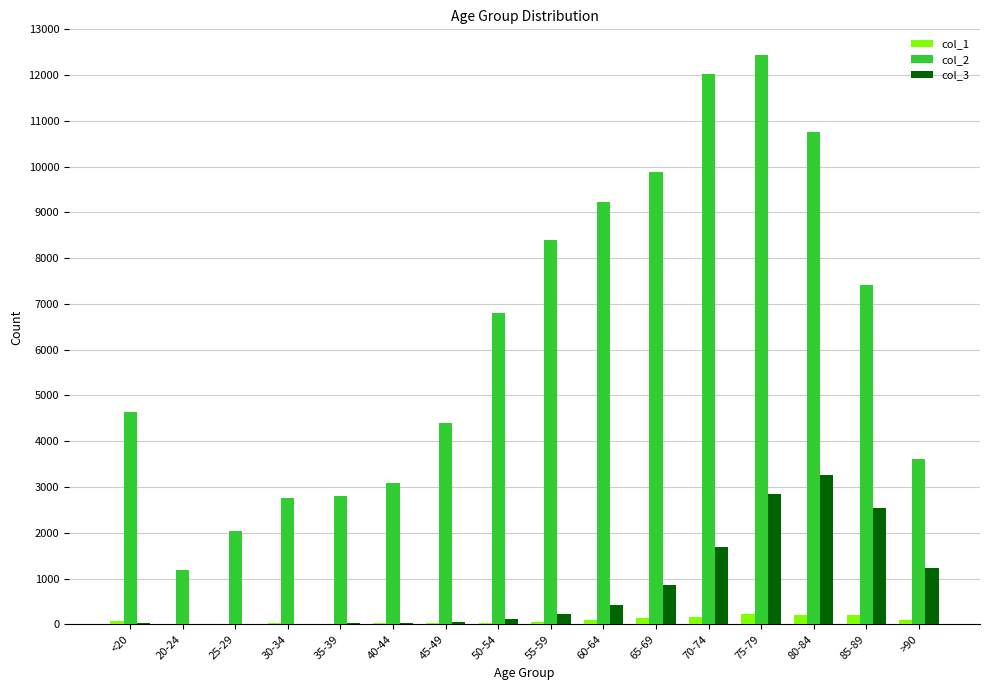

True or false: col_2 has a value of 7417 at 85-89.

True